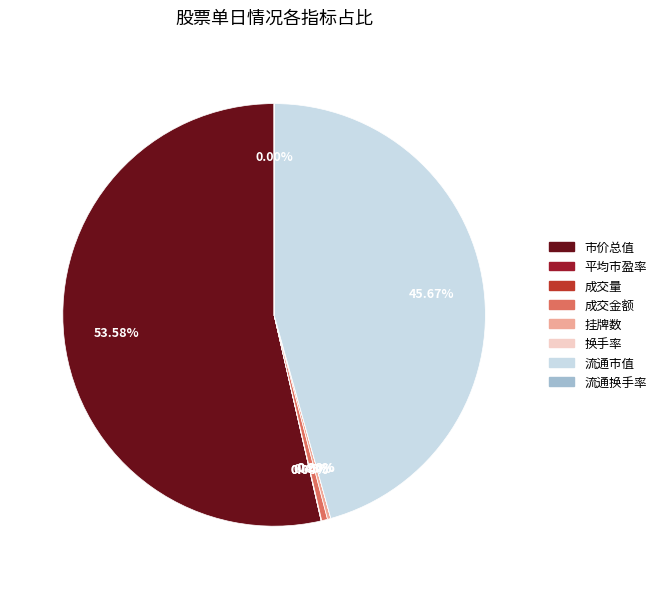

Between 流通市值 and 市价总值, which is larger?

市价总值